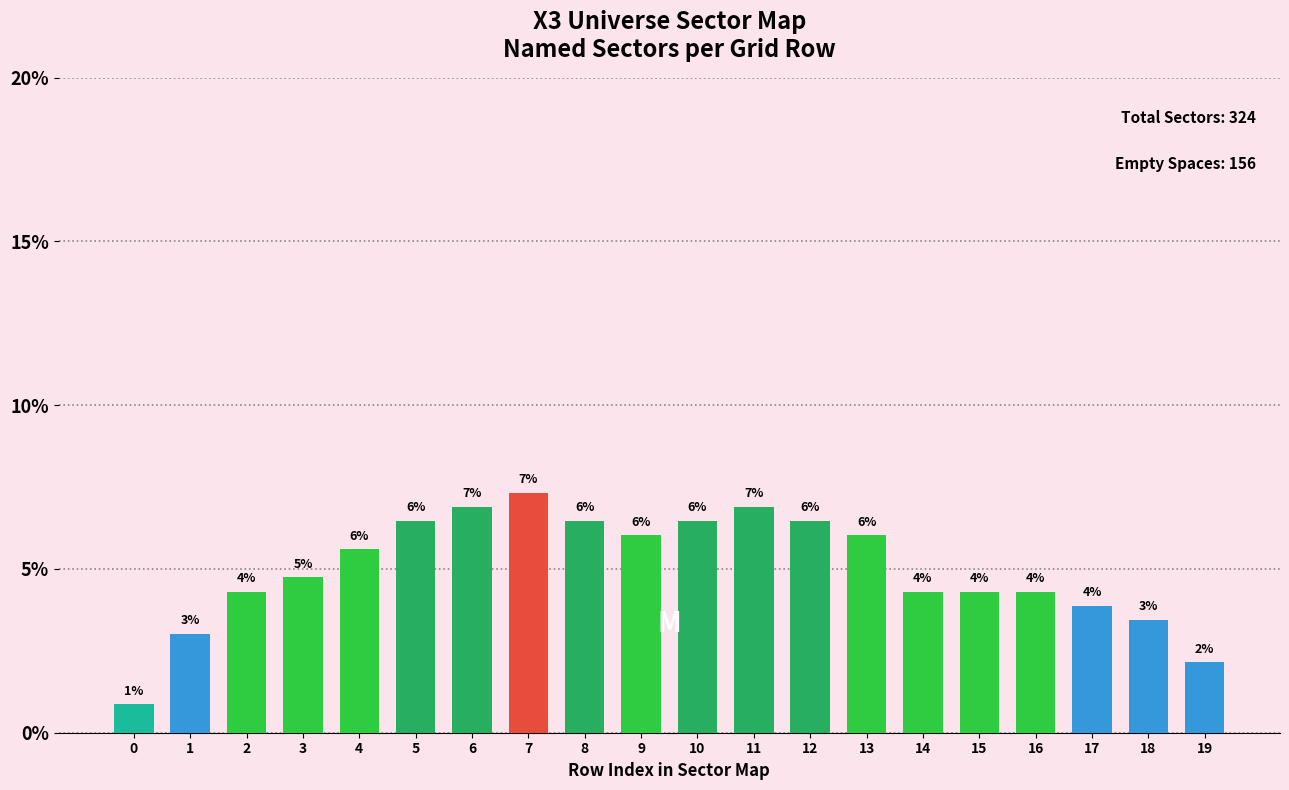

List the labels in order of value, smallest first.

0, 19, 1, 18, 17, 2, 14, 15, 16, 3, 4, 9, 13, 5, 8, 10, 12, 6, 11, 7